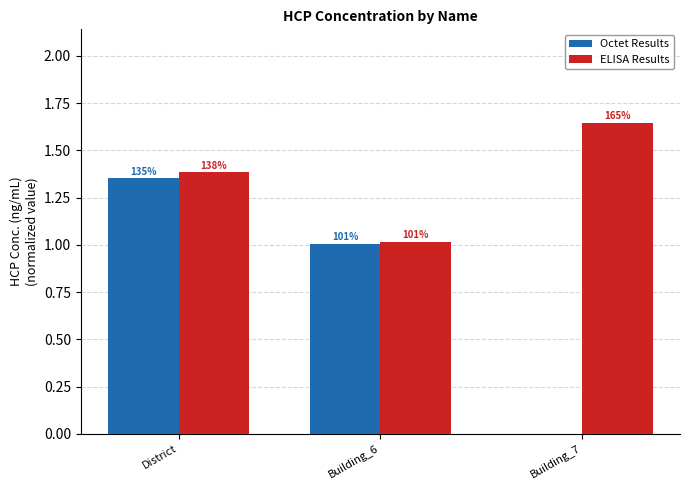

What are all the series names shown in the legend?

Octet Results, ELISA Results